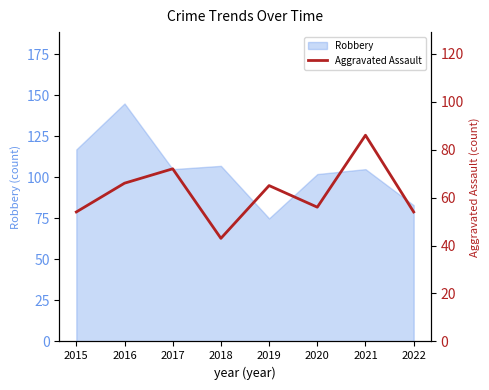

Which label corresponds to the smallest value in the chart?

2018